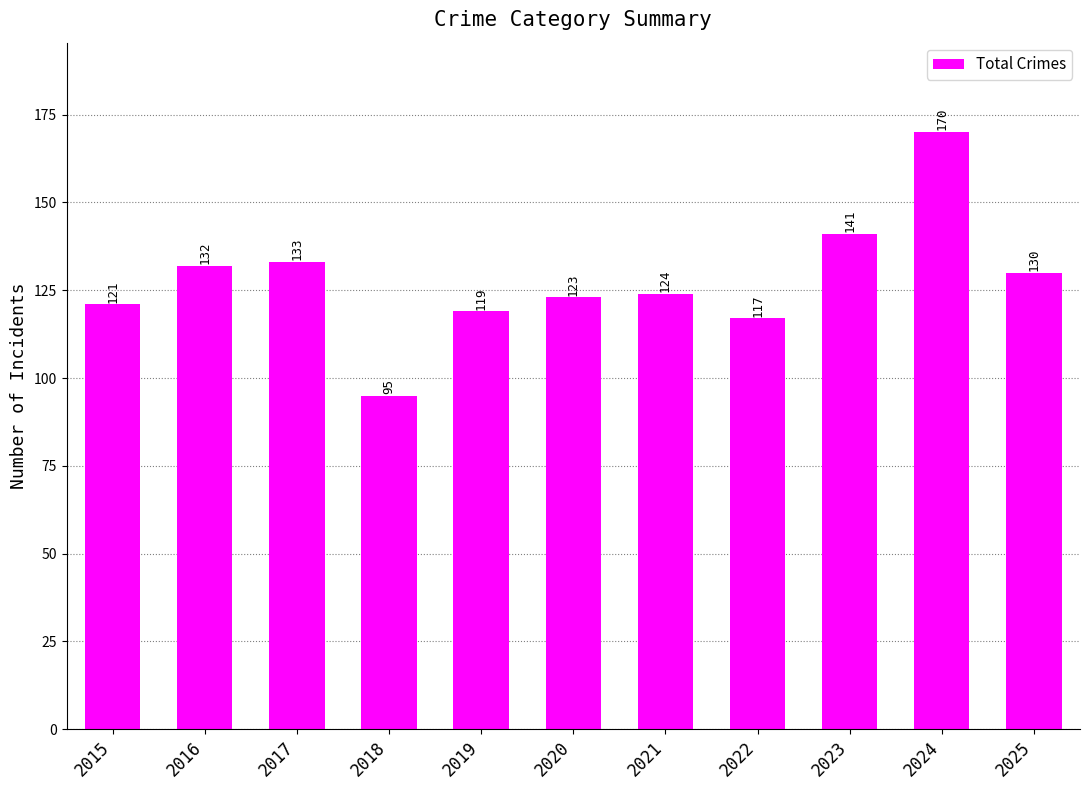

Which label corresponds to the largest value in the chart?

2024